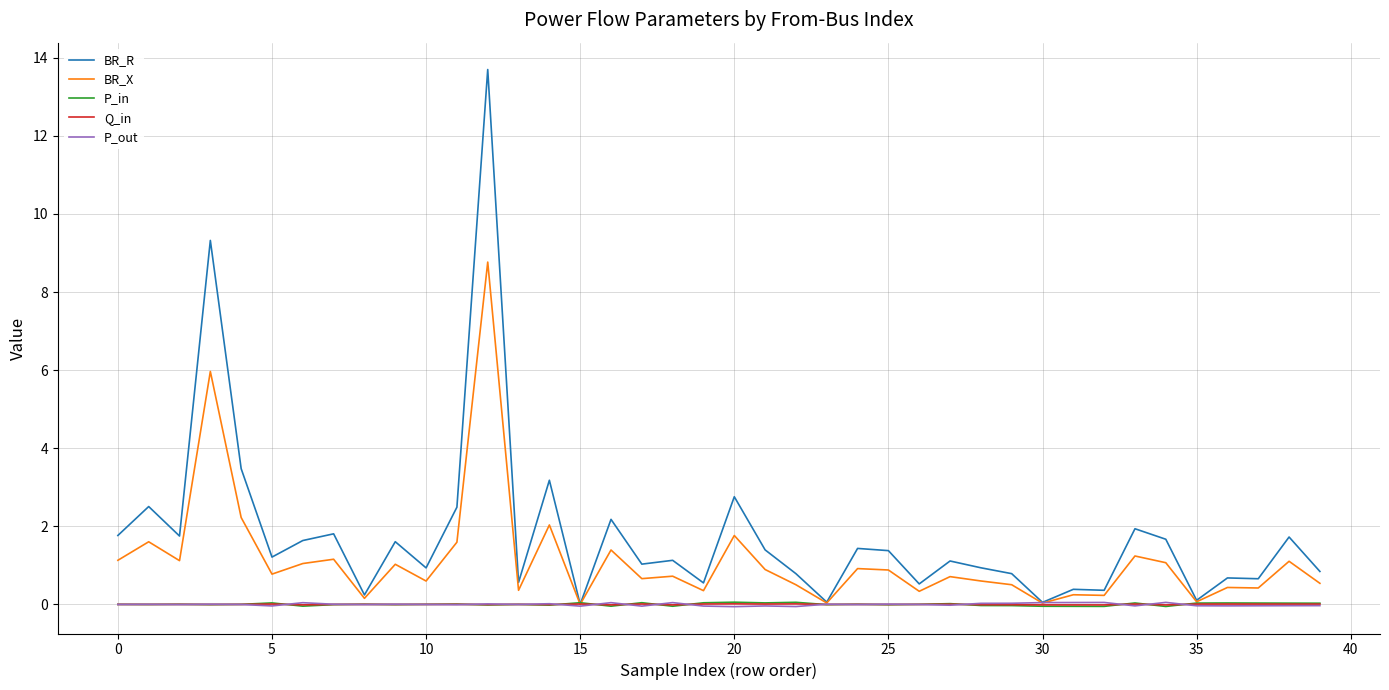

Which series has the largest range (max minus min)?

BR_R